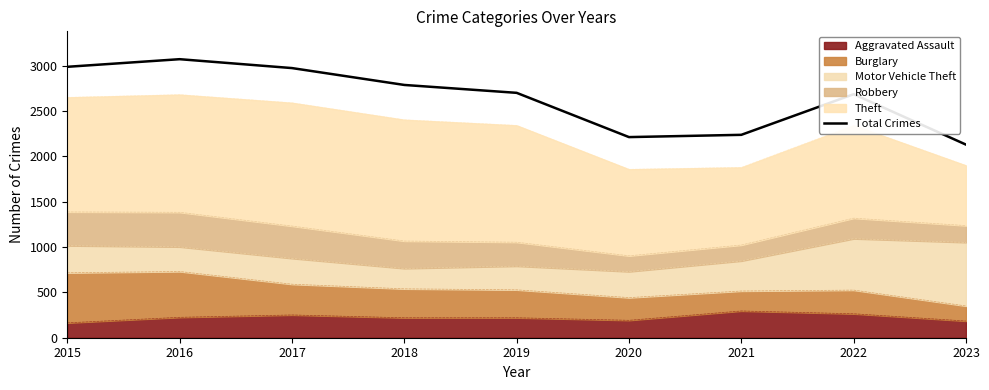

How many interior local peaks (higher than both neighbors) does the data have?

2